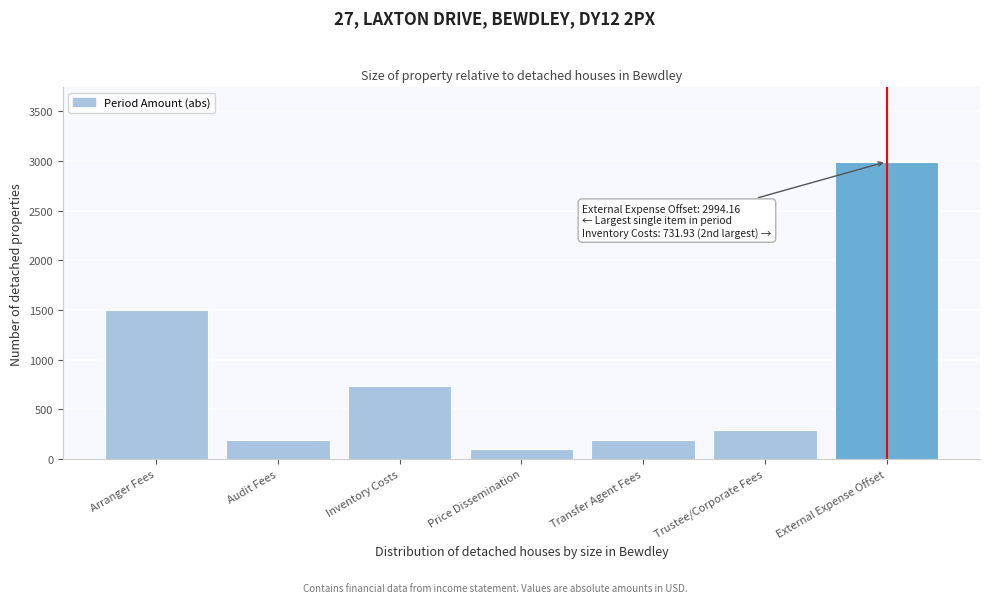

Reading right to left, what are all the values shown in this chart?

External Expense Offset=2994.2	Trustee/Corporate Fees=289.1	Transfer Agent Fees=186.5	Price Dissemination=100.0	Inventory Costs=731.9	Audit Fees=186.5	Arranger Fees=1500.0